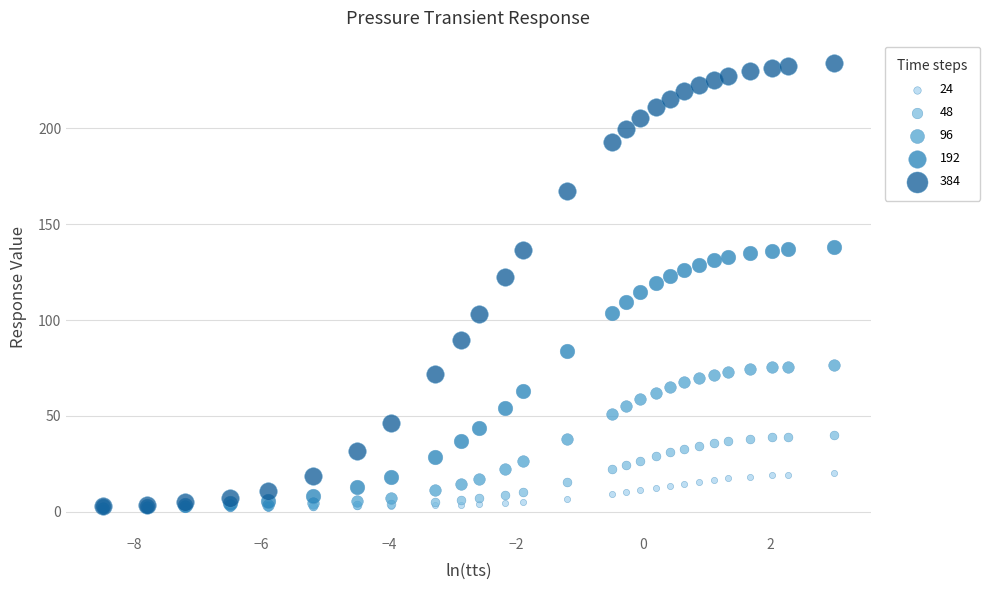

What are all the series names shown in the legend?

24, 48, 96, 192, 384